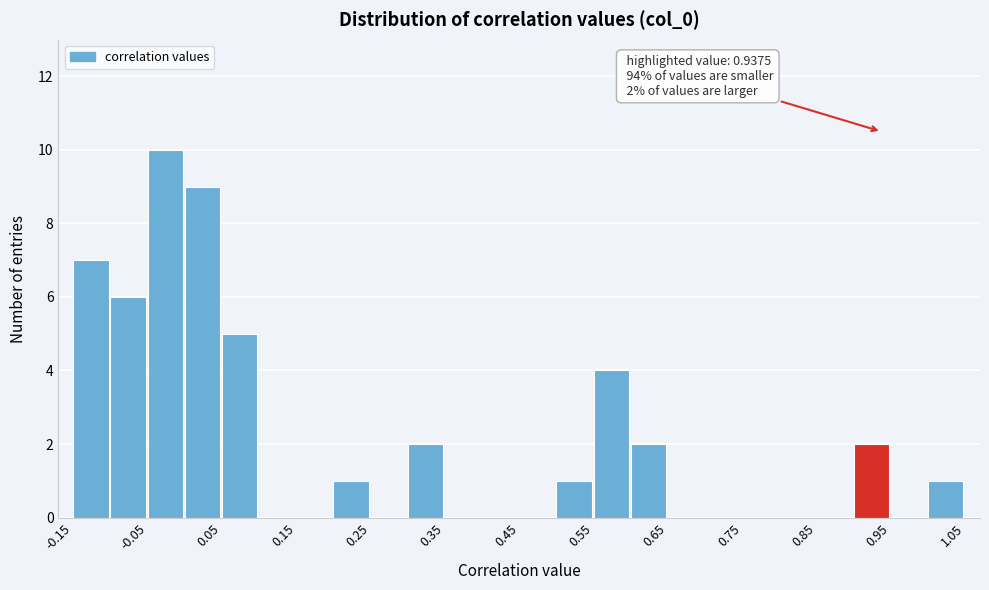

Over which range of the x-axis is the bar tallest?

-0.05 to 0.00